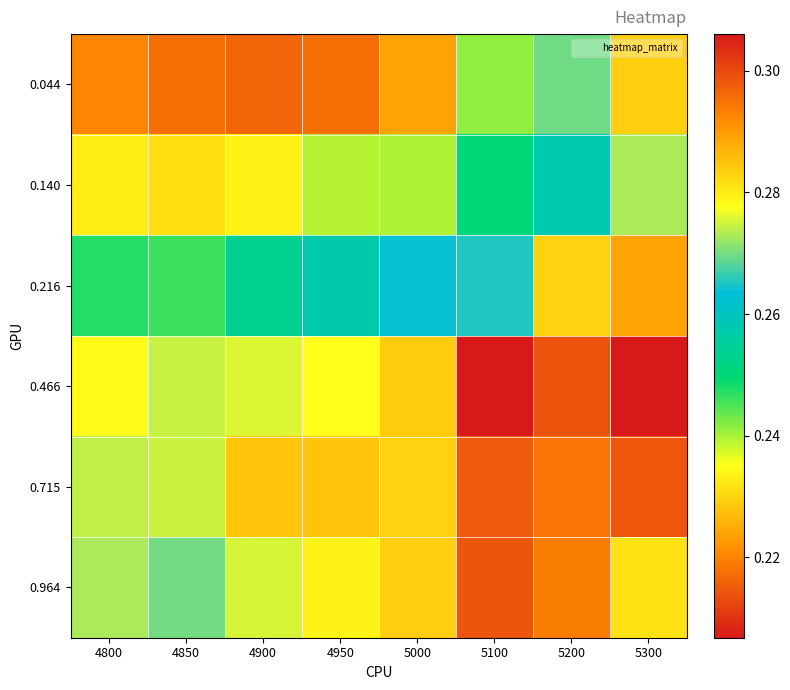

Reading right to left, list all the values displayed in this chart.

0.044: 5300=0.3	5200=0.3	5100=0.2	5000=0.2	4950=0.2	4900=0.2	4850=0.2	4800=0.2
0.140: 5300=0.3	5200=0.3	5100=0.3	5000=0.2	4950=0.2	4900=0.2	4850=0.2	4800=0.2
0.216: 5300=0.3	5200=0.3	5100=0.3	5000=0.3	4950=0.3	4900=0.3	4850=0.2	4800=0.2
0.466: 5300=0.2	5200=0.3	5100=0.3	5000=0.3	4950=0.3	4900=0.3	4850=0.3	4800=0.3
0.715: 5300=0.2	5200=0.3	5100=0.3	5000=0.3	4950=0.3	4900=0.3	4850=0.3	4800=0.3
0.964: 5300=0.2	5200=0.3	5100=0.3	5000=0.3	4950=0.3	4900=0.3	4850=0.3	4800=0.3